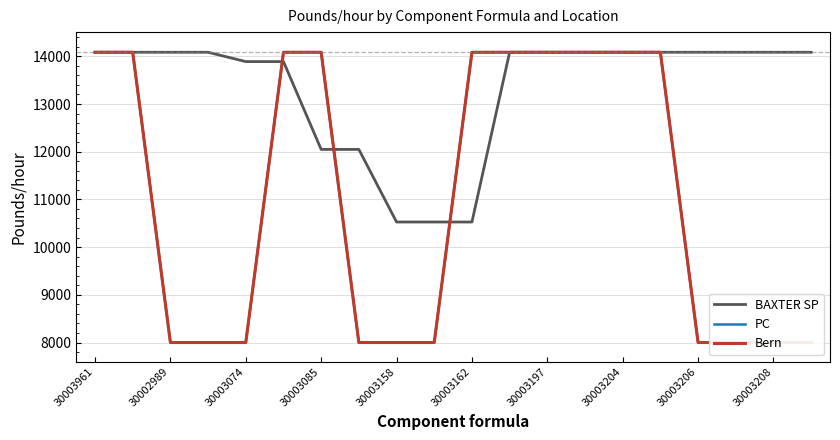

What are all the series names shown in the legend?

BAXTER SP, PC, Bern